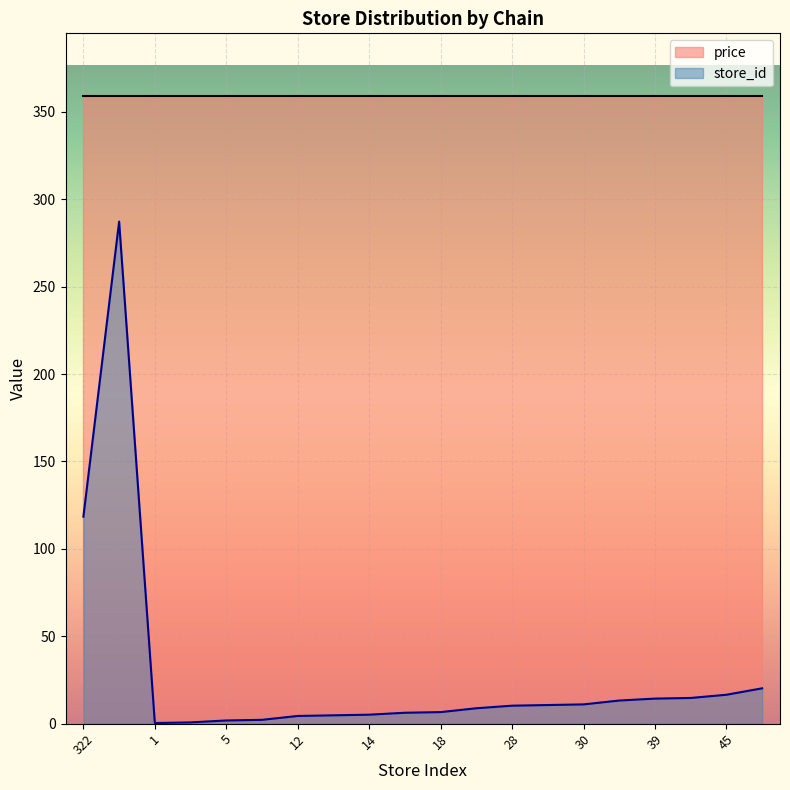

Does the chart display data point markers on the line(s)?

No